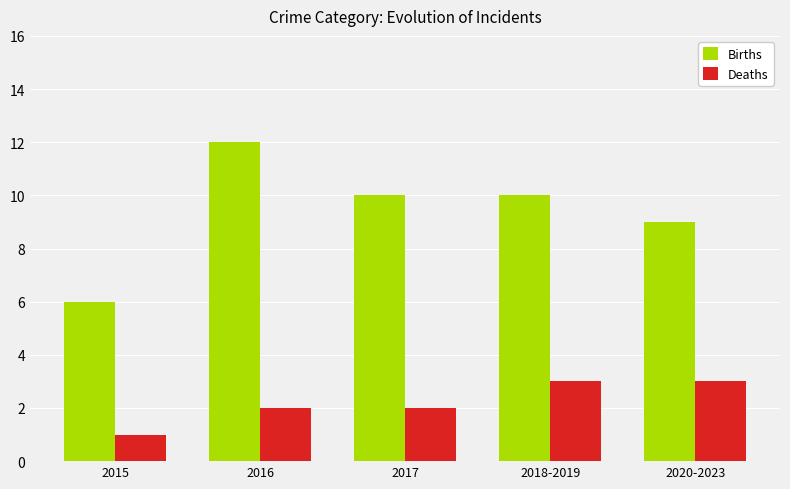

What is the sum of the Deaths values at 2017 and 2015?

3